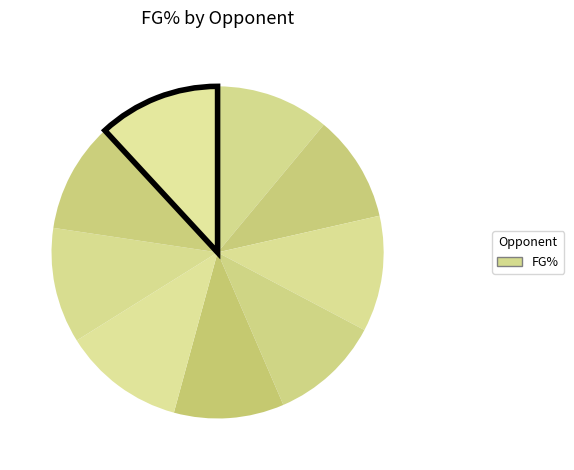

How many slices are in this pie chart?

9